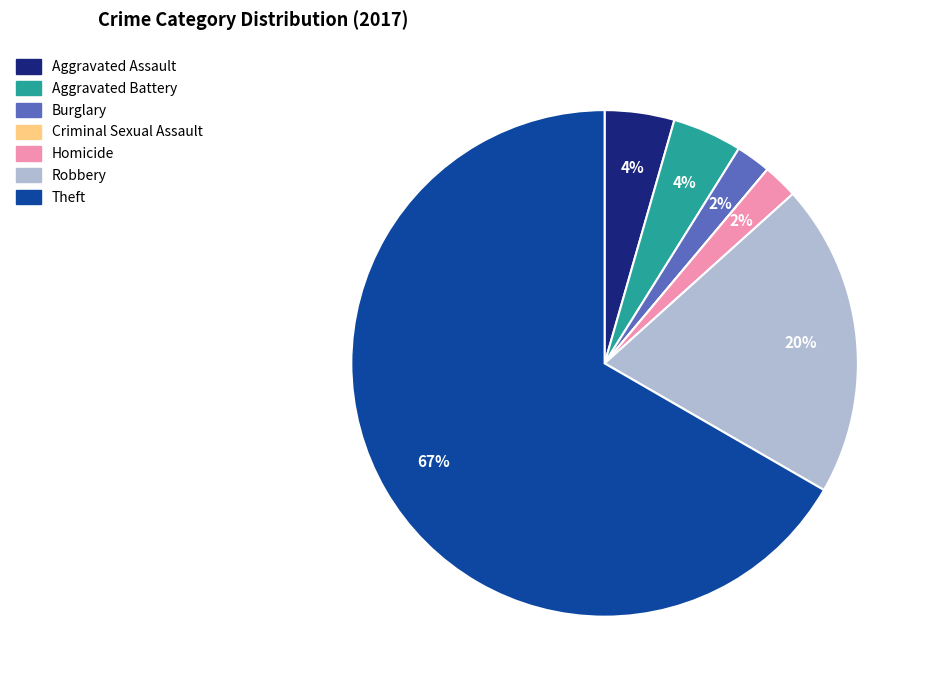

Which slice is the largest?

Theft